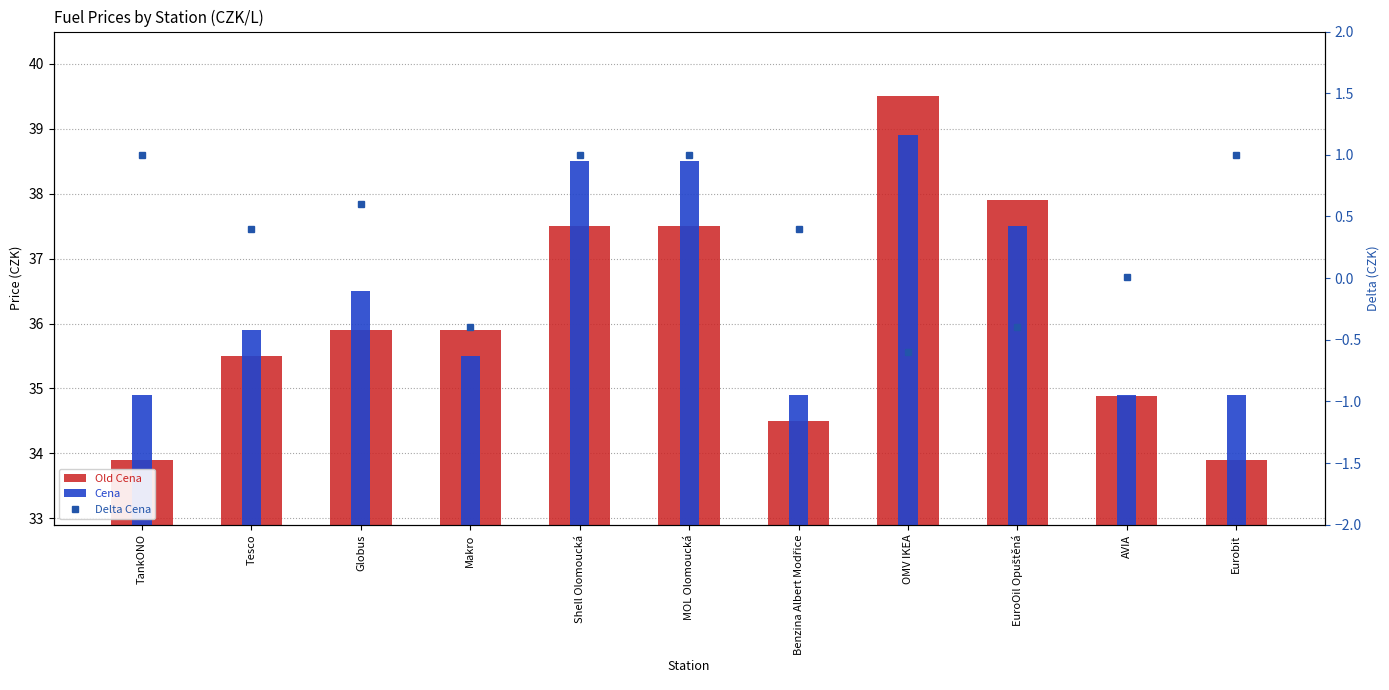

At which category is the sum across all series the highest?

OMV IKEA